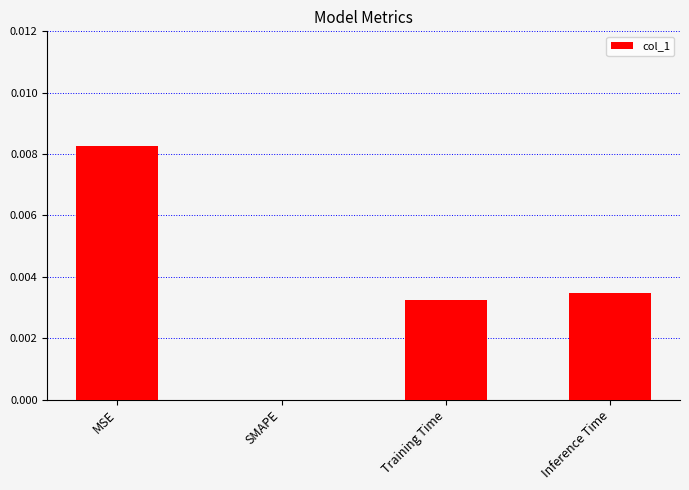

Which category has the highest value across all series?

MSE